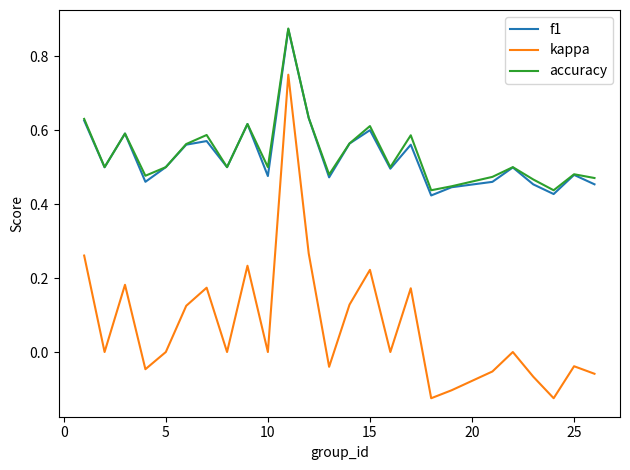

Which series has the widest spread of values?

kappa